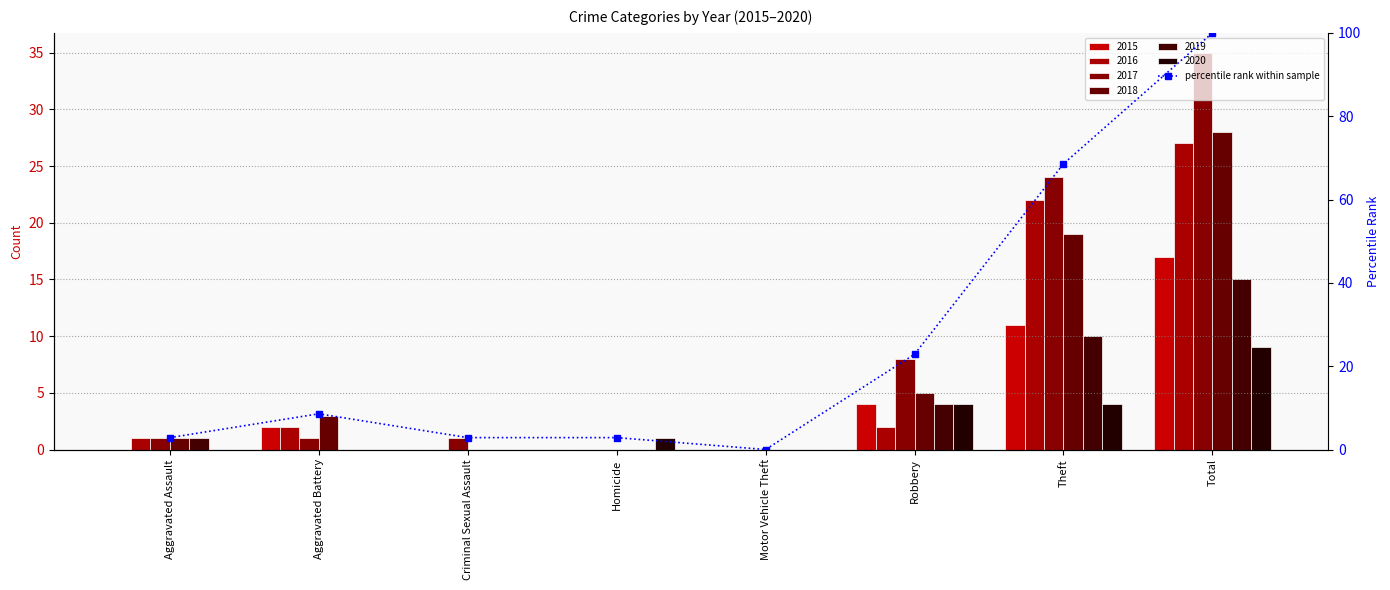

The chart shows a value of 13.9 at Aggravated Battery. True or false?

False